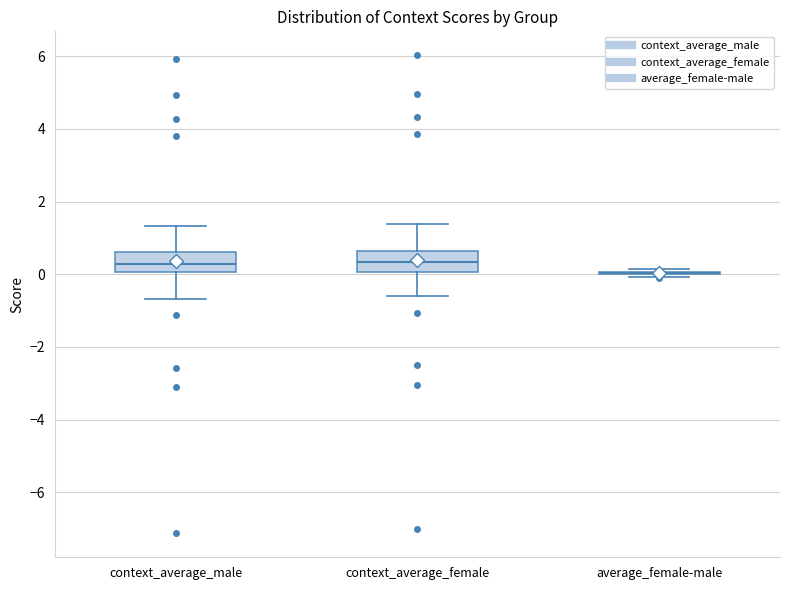

Where does the median line of the box for context_average_male sit on the y-axis? The values are not printed on the chart, so give them approximately, as read against the axis.

0.2